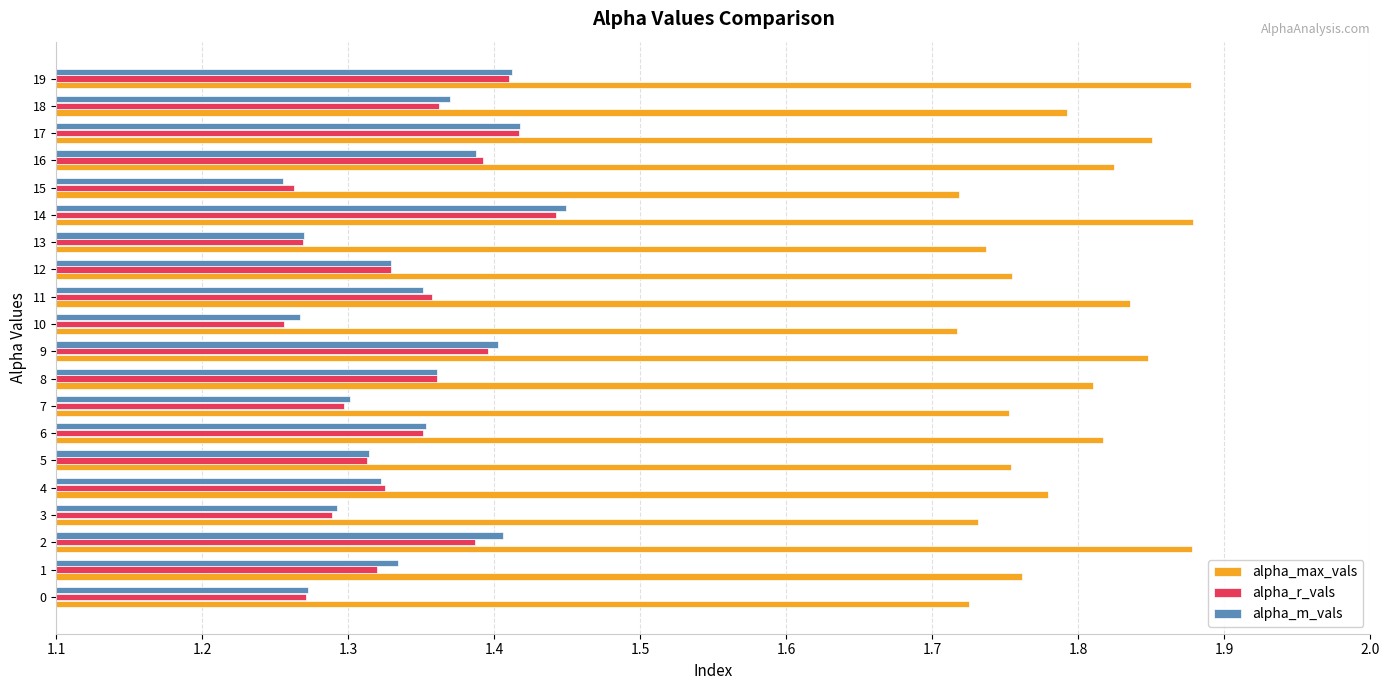

Count the alpha_m_vals values in the range 1 to 2.

20